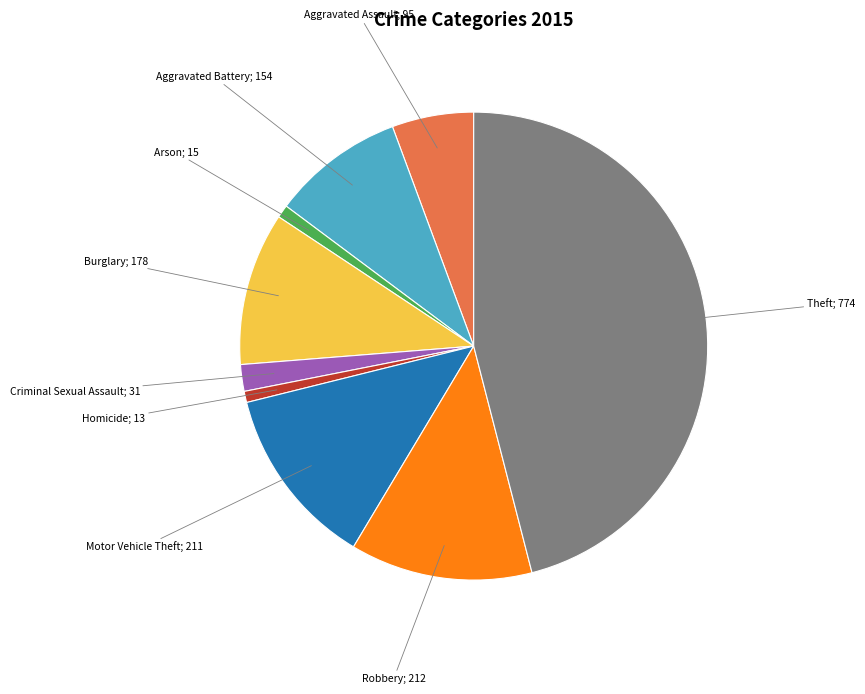

How many slices are in this pie chart?

9